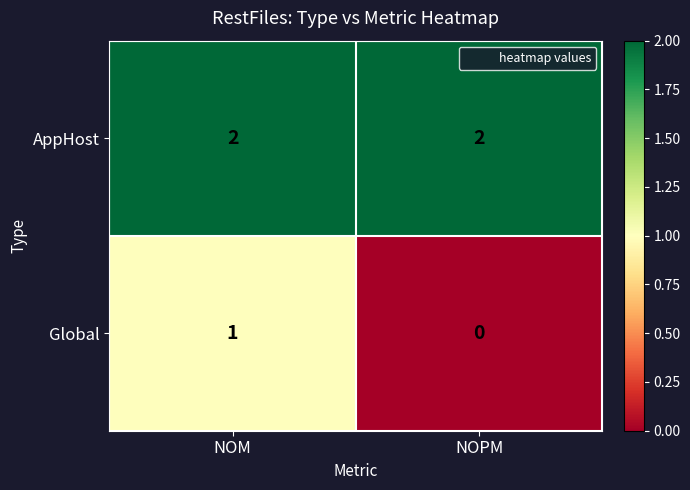

Which series has the largest total across all categories?

AppHost